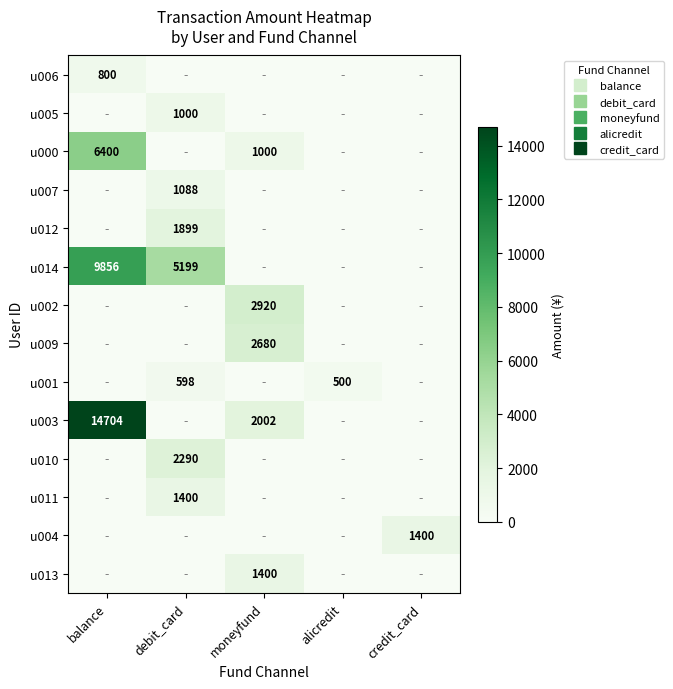

The u010 series shows 0 at balance. True or false?

True